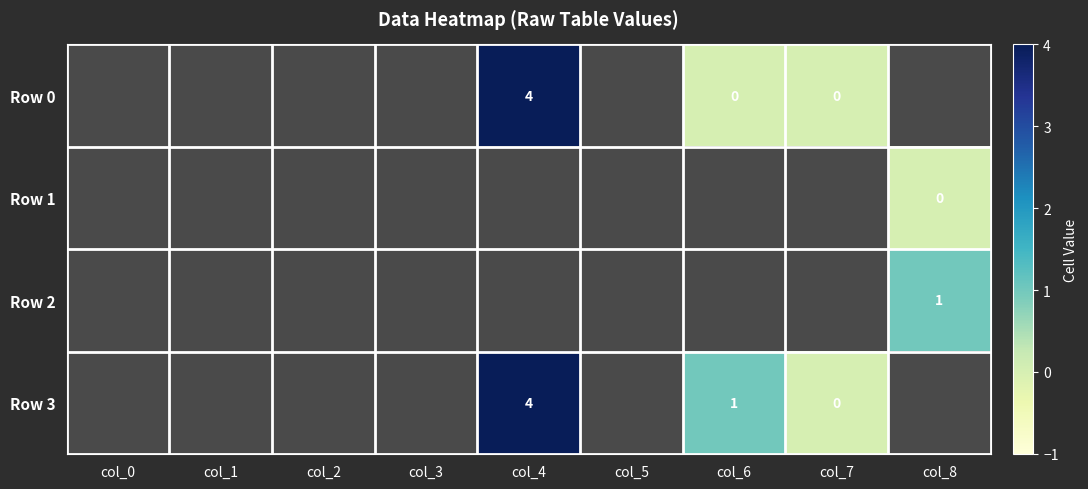

True or false: Row 2 has a value of 1 at col_8.

True